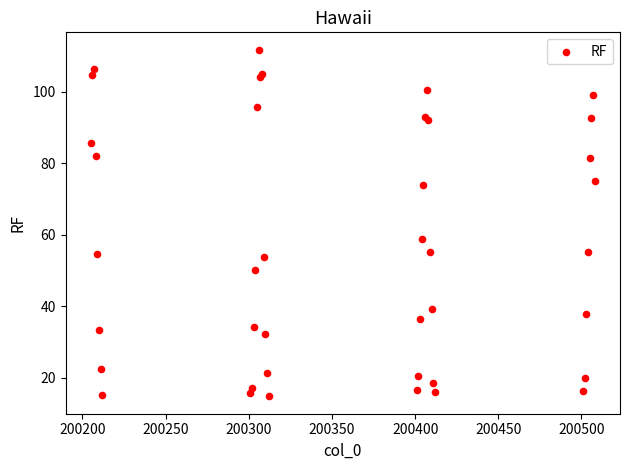

What Y value in the scatter plot is closest to 63?

58.9